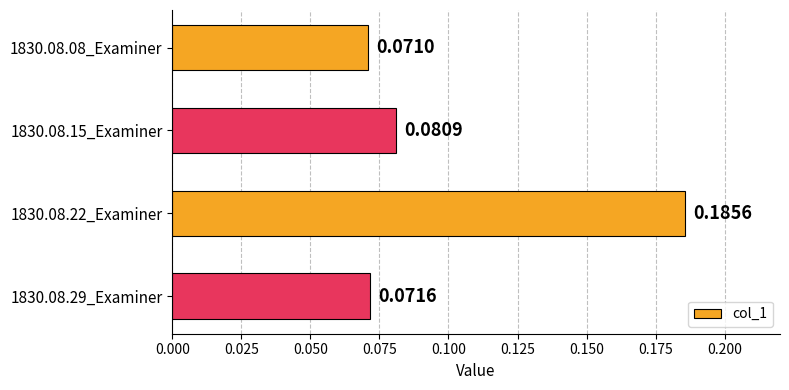

List the labels in order of value, smallest first.

1830.08.08_Examiner, 1830.08.29_Examiner, 1830.08.15_Examiner, 1830.08.22_Examiner